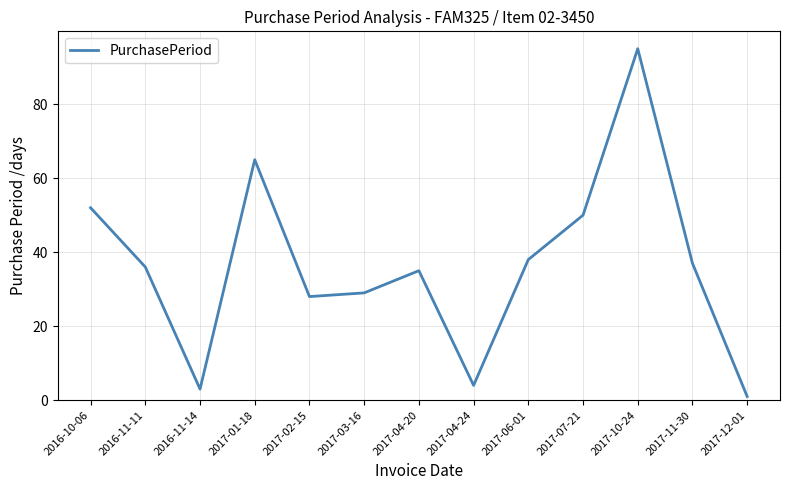

Reading left to right, what are all the values shown in this chart?

2016-10-06=52	2016-11-11=36	2016-11-14=3	2017-01-18=65	2017-02-15=28	2017-03-16=29	2017-04-20=35	2017-04-24=4	2017-06-01=38	2017-07-21=50	2017-10-24=95	2017-11-30=37	2017-12-01=1